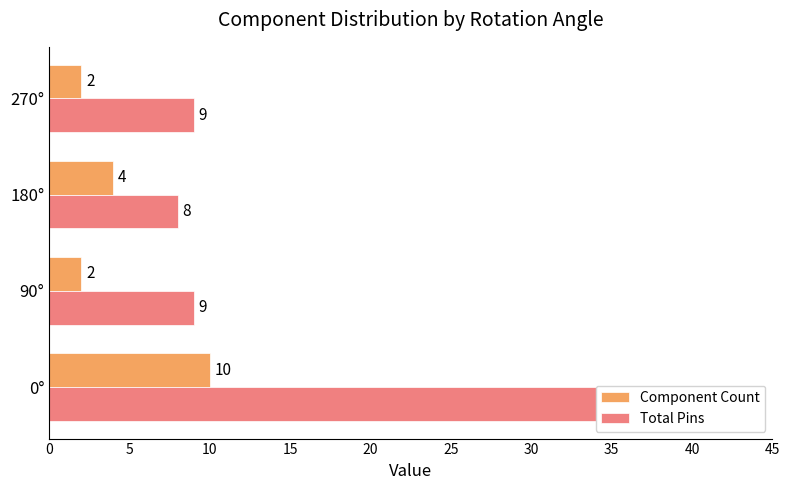

True or false: Component Count has a value of 3 at 90°.

False